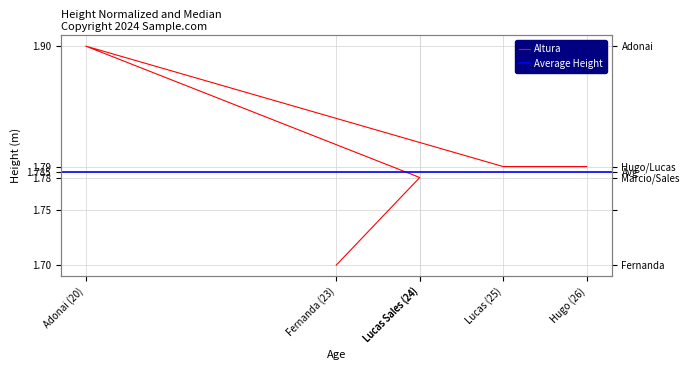

Rank the categories by value from lowest to highest.

Fernanda (23), Lucas Sales (24), Lucas Sales (24), Hugo (26), Lucas (25), Adonai (20)